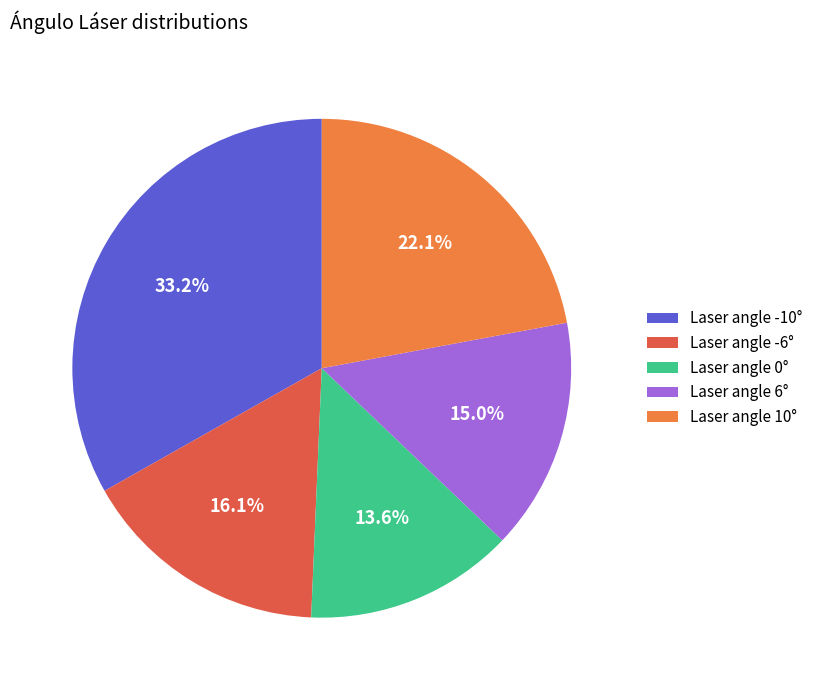

Which category has the biggest portion of the pie?

Laser angle -10°